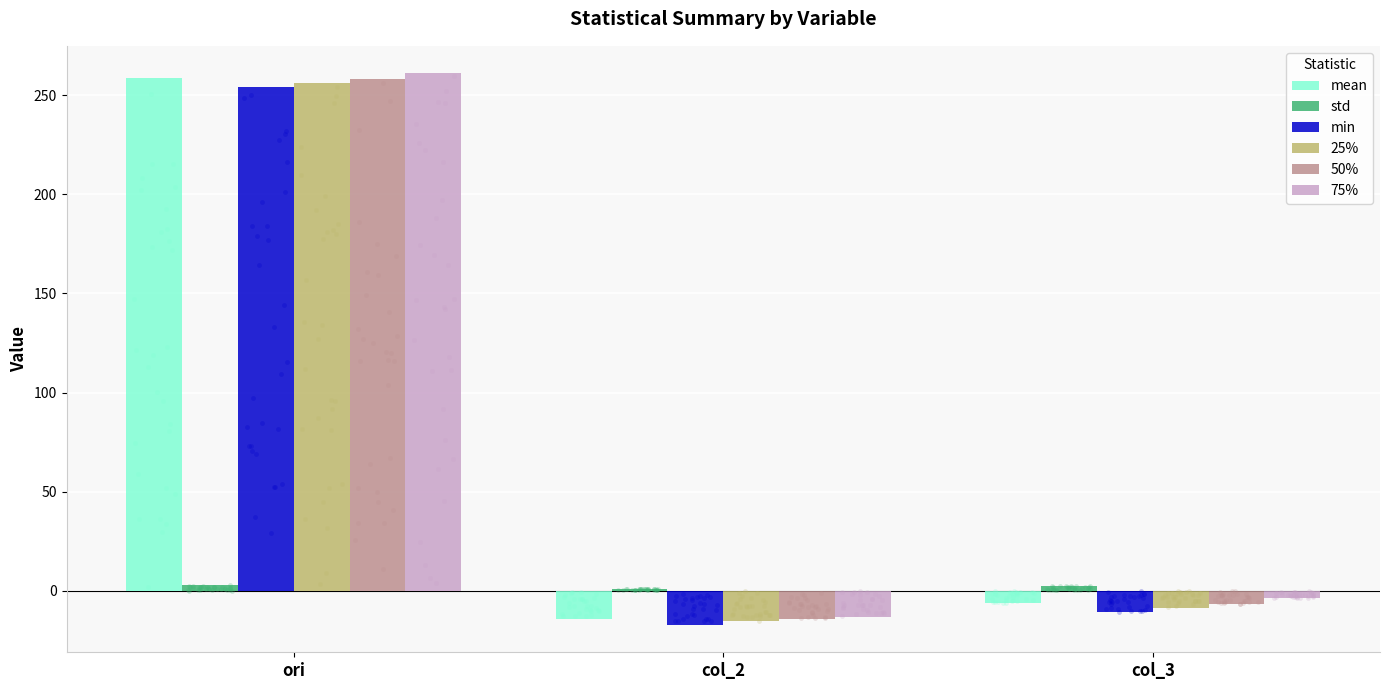

At which category is the sum across all series the highest?

ori